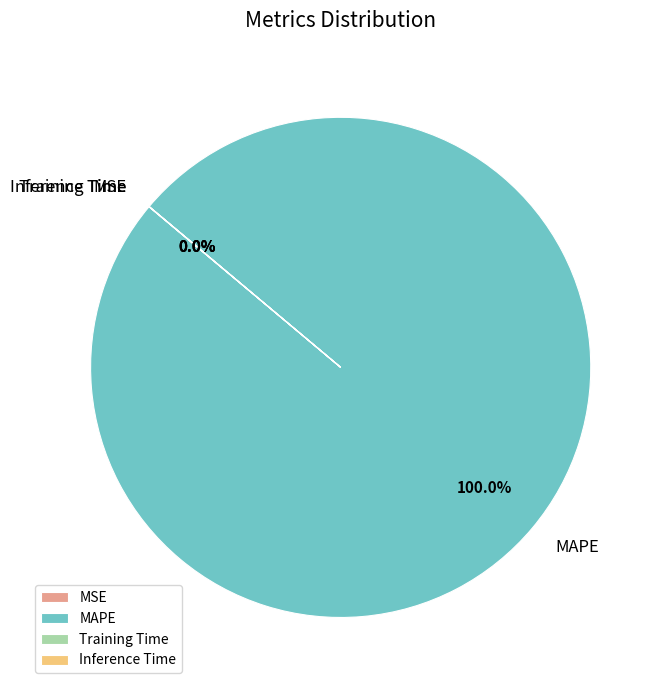

Which slice is the largest?

MAPE